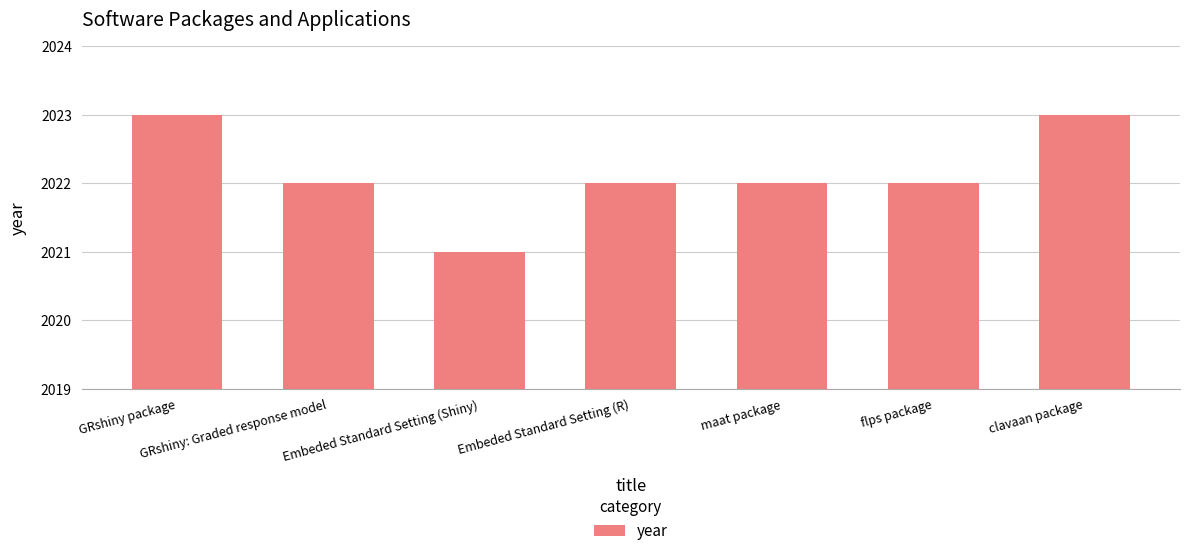

What is the value of the 7th bar from the left?

2023